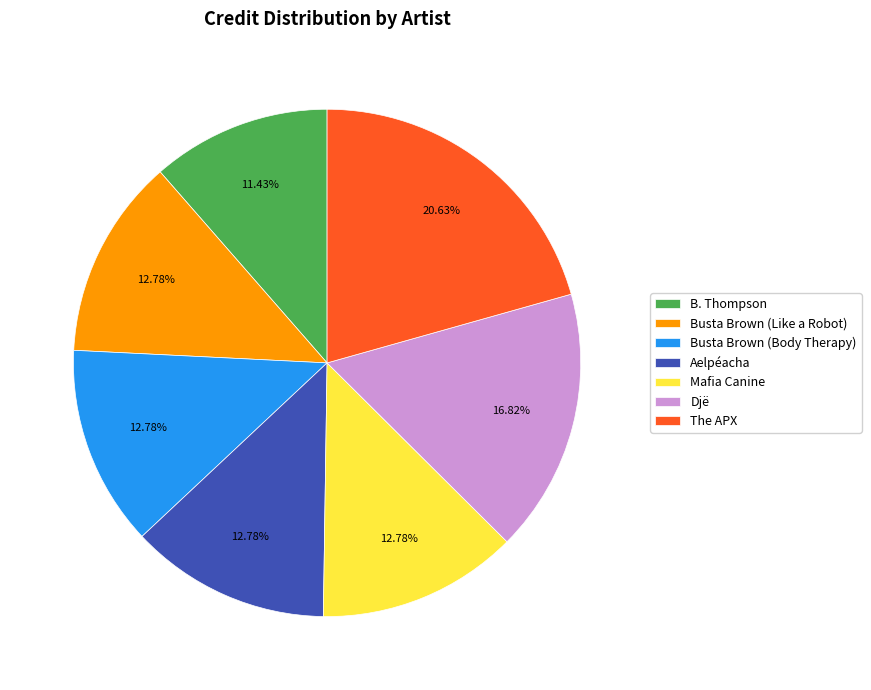

To the nearest percent, what is the difference between the largest and smallest slice percentages?

9%